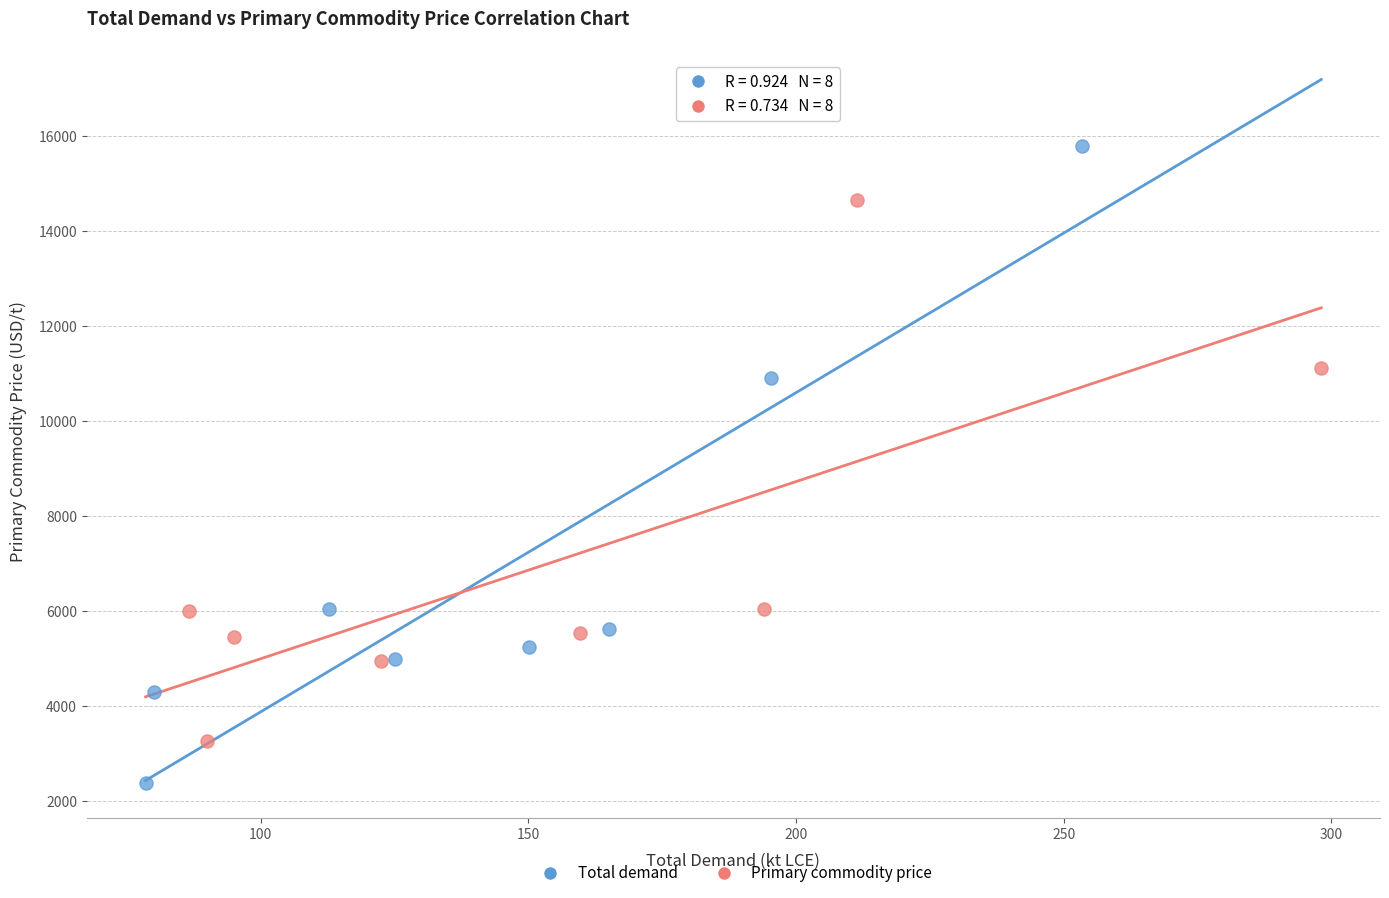

Which series contains the lowest Y value?

Total demand